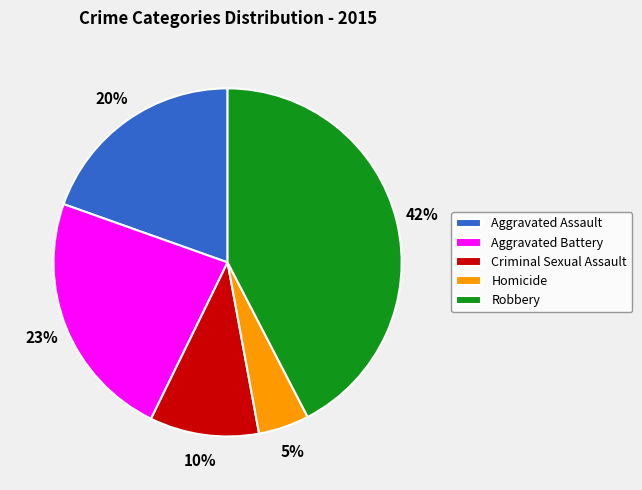

To the nearest percent, what is the combined percentage of Robbery and Homicide?

47%